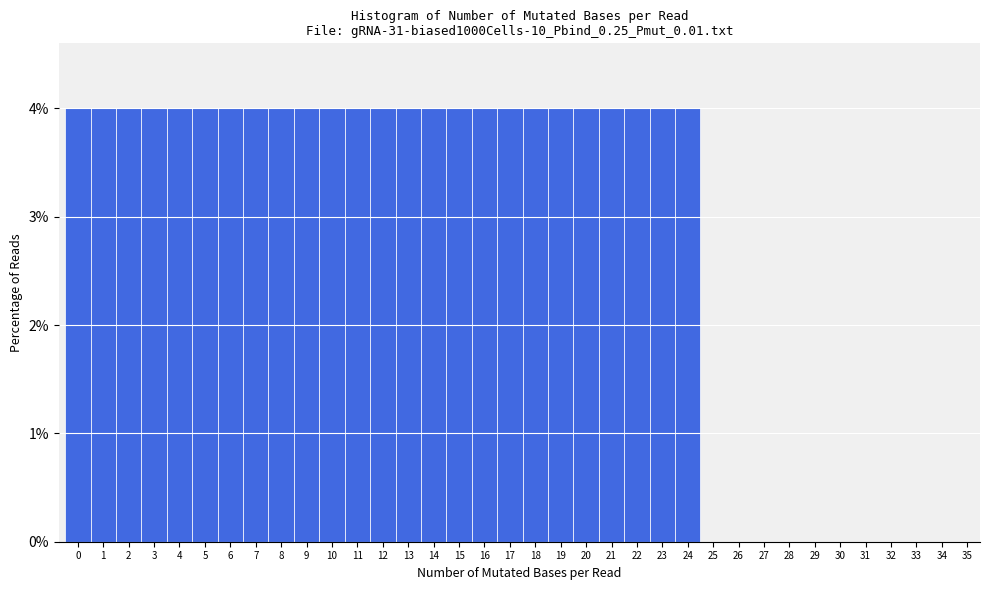

Reading left to right, list every bar in this chart as the range it spans on the x-axis followed by its height. The values are not printed on the chart, so give them approximately, as read against the axis.

-0.5 to 0.5: 4
0.5 to 1.5: 4
1.5 to 2.5: 4
2.5 to 3.5: 4
3.5 to 4.5: 4
4.5 to 5.5: 4
5.5 to 6.5: 4
6.5 to 7.5: 4
7.5 to 8.5: 4
8.5 to 9.5: 4
9.5 to 10.5: 4
10.5 to 11.5: 4
11.5 to 12.5: 4
12.5 to 13.5: 4
13.5 to 14.5: 4
14.5 to 15.5: 4
15.5 to 16.5: 4
16.5 to 17.5: 4
17.5 to 18.5: 4
18.5 to 19.5: 4
19.5 to 20.5: 4
20.5 to 21.5: 4
21.5 to 22.5: 4
22.5 to 23.5: 4
23.5 to 24.5: 4
24.5 to 25.5: 0
25.5 to 26.5: 0
26.5 to 27.5: 0
27.5 to 28.5: 0
28.5 to 29.5: 0
29.5 to 30.5: 0
30.5 to 31.5: 0
31.5 to 32.5: 0
32.5 to 33.5: 0
33.5 to 34.5: 0
34.5 to 35.5: 0